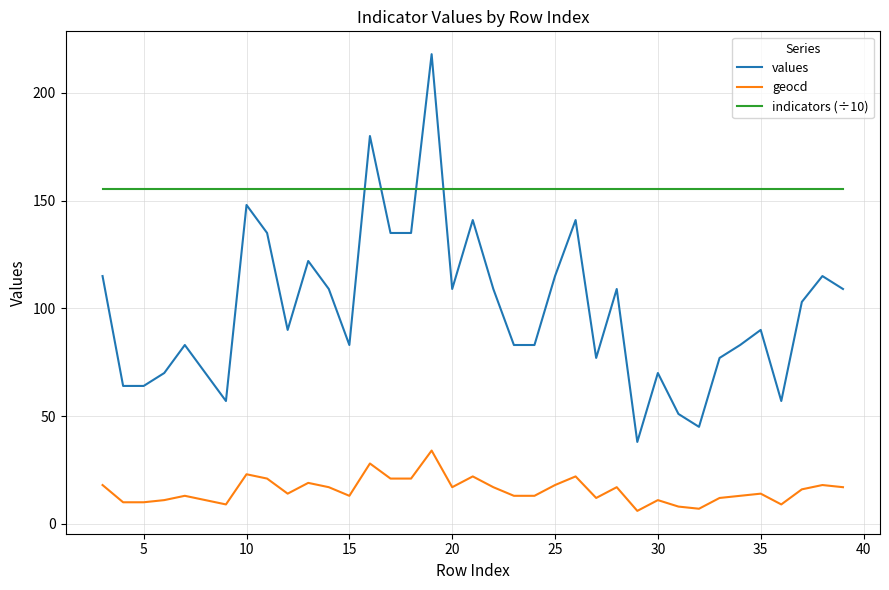

Which series has the largest total across all categories?

indicators (÷10)